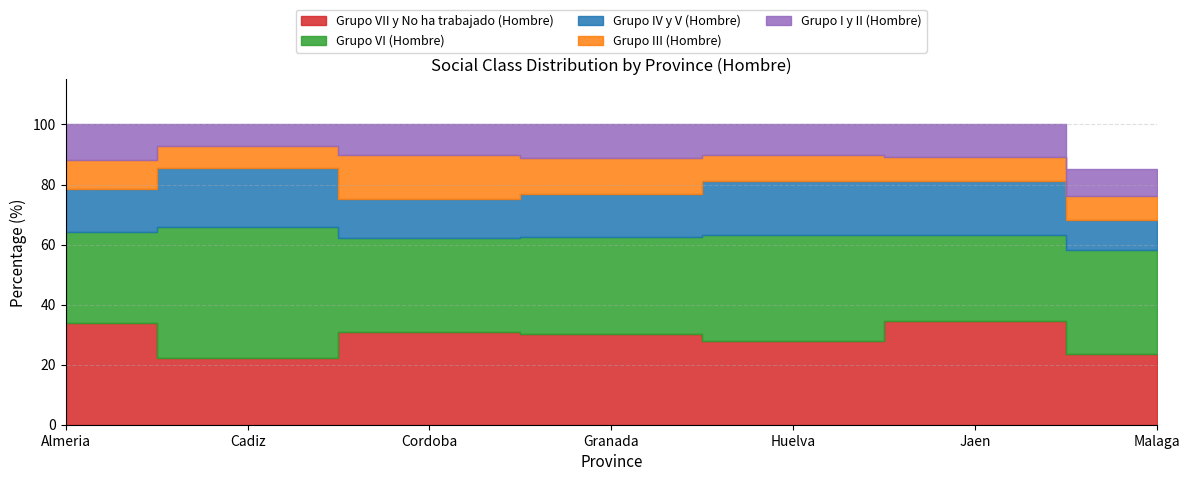

Reading left to right, what are all the values shown in this chart?

Grupo VII y No ha trabajado (Hombre): 34.0	22.2	30.8	30.2	28.0	34.6	23.7
Grupo VI (Hombre): 30.2	43.7	31.4	32.2	35.3	28.6	34.6
Grupo IV y V (Hombre): 14.3	19.5	12.9	14.3	18.0	17.9	10.0
Grupo III (Hombre): 9.6	7.3	14.6	12.0	8.4	8.0	8.0
Grupo I y II (Hombre): 11.9	7.2	10.2	11.3	10.3	10.9	9.0